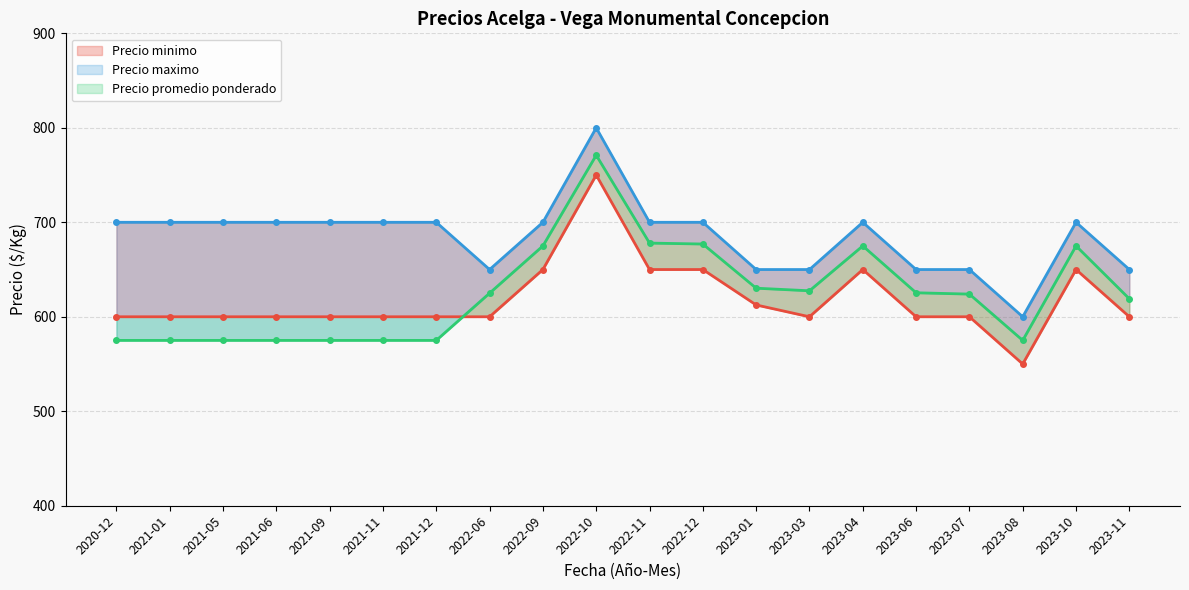

True or false: Precio maximo and Precio minimo intersect in this chart.

False